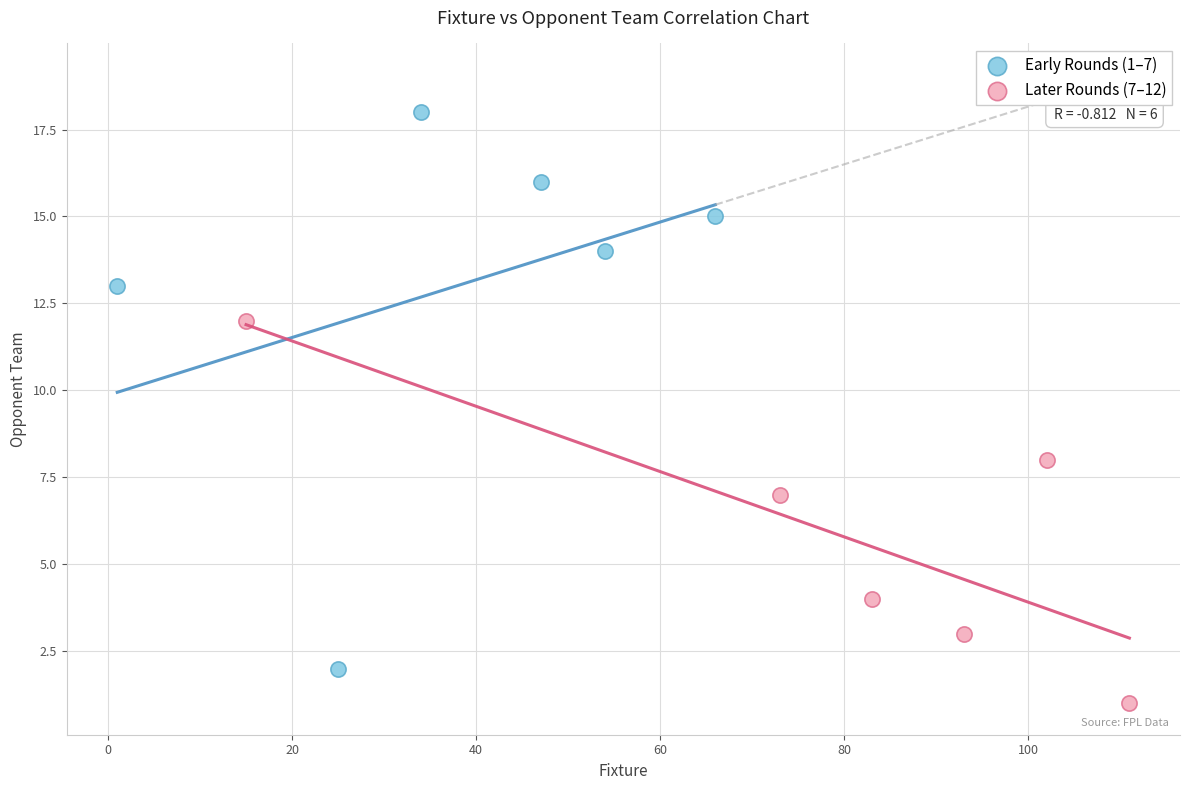

Which series has the widest spread of Y values?

Early Rounds (1–7)